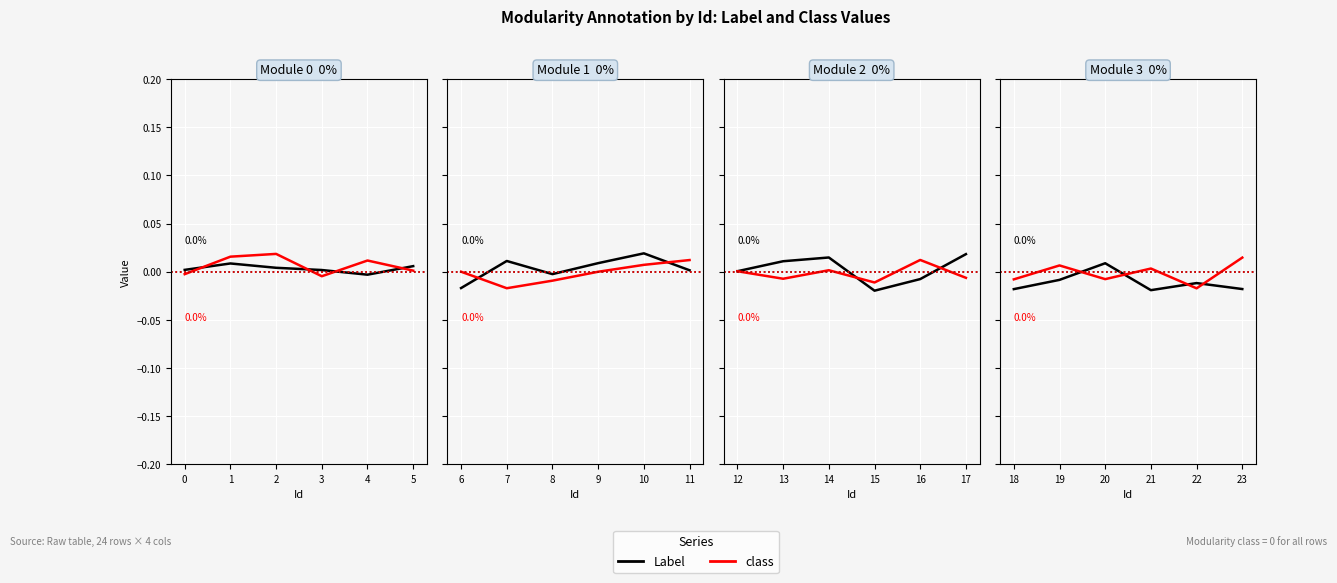

At how many categories does at least one series exceed 0?

4